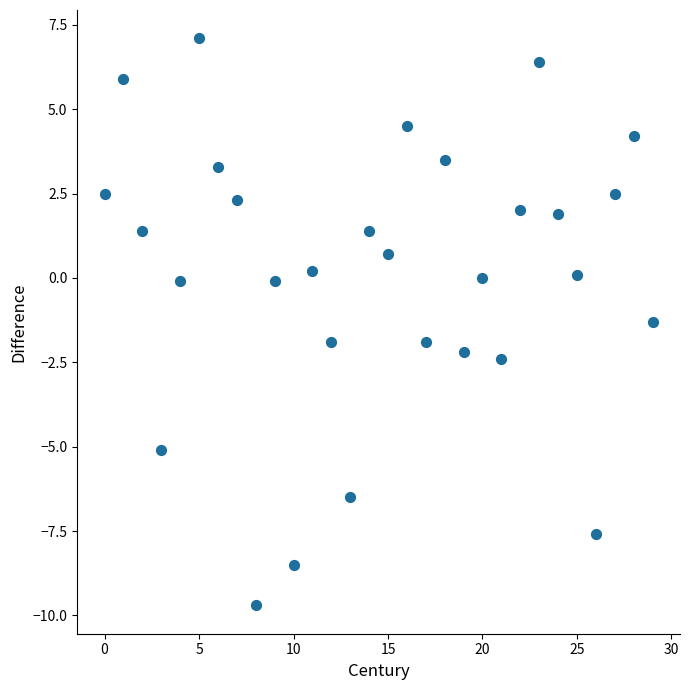

What is the range of Y values (max minus min)?

16.8